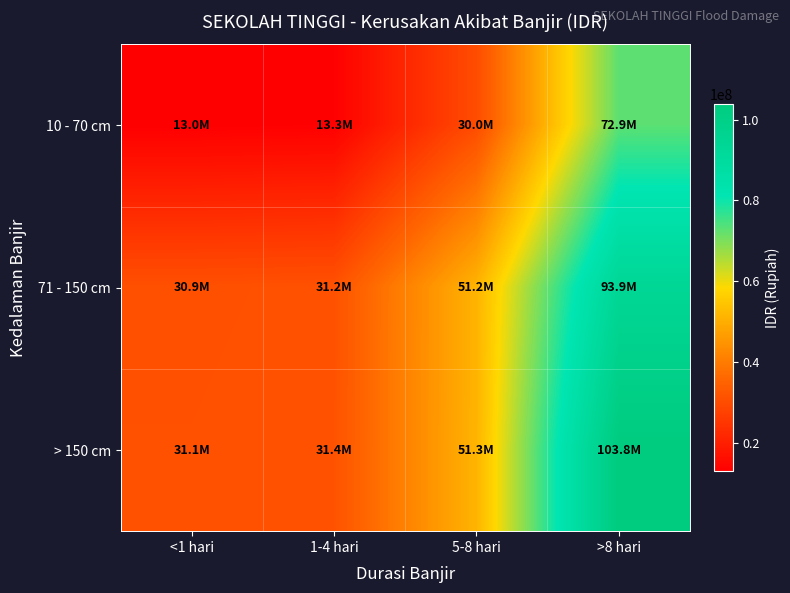

Rank the series at <1 hari from lowest to highest value.

10 - 70 cm, 71 - 150 cm, > 150 cm